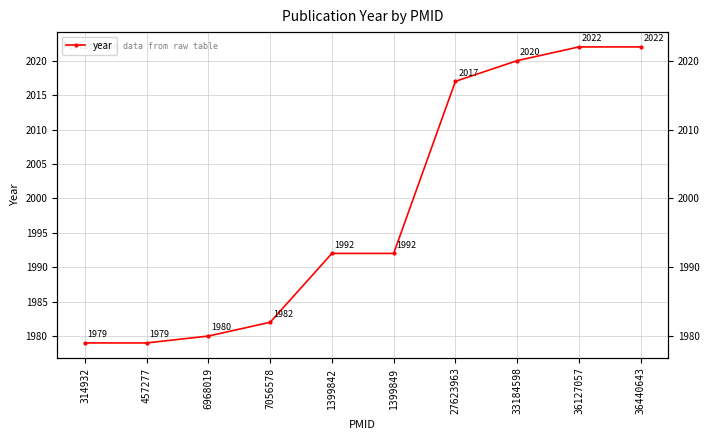

Where is the data nearest to the value 2000?

1399842